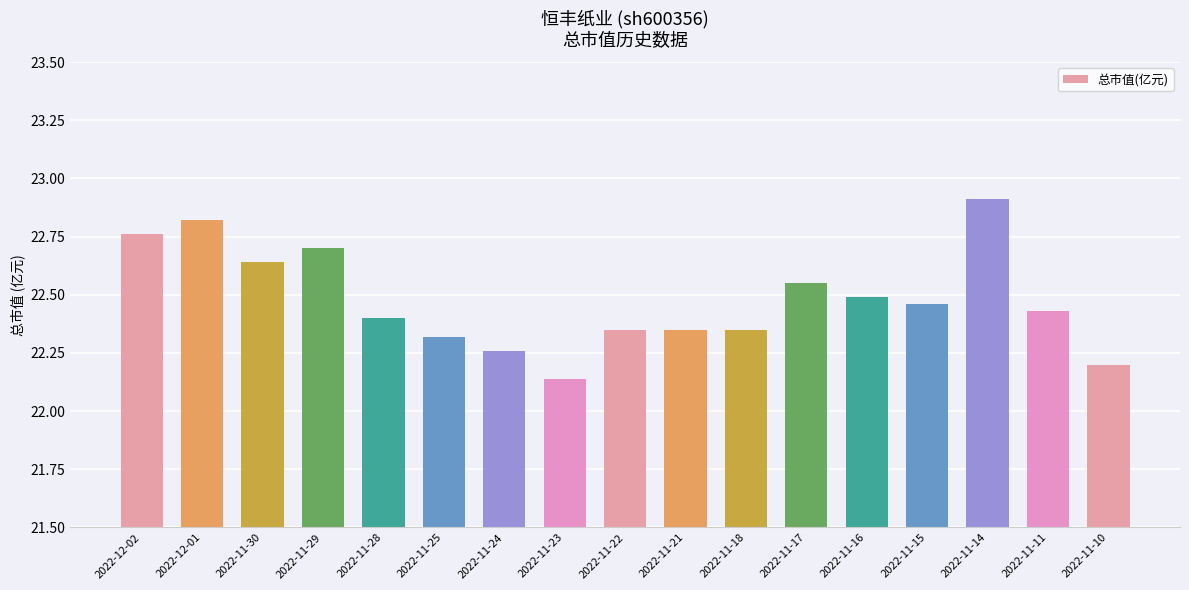

What is the greatest value displayed?

22.9